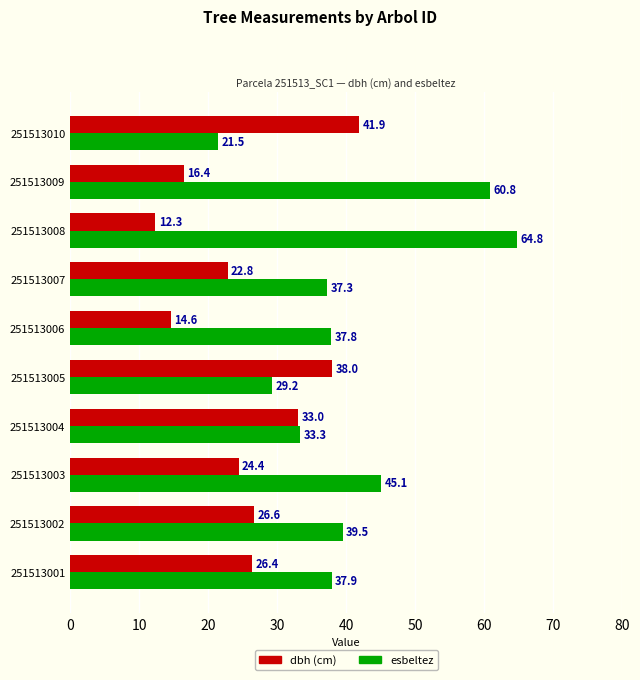

At which category is the sum across all series the highest?

251513009